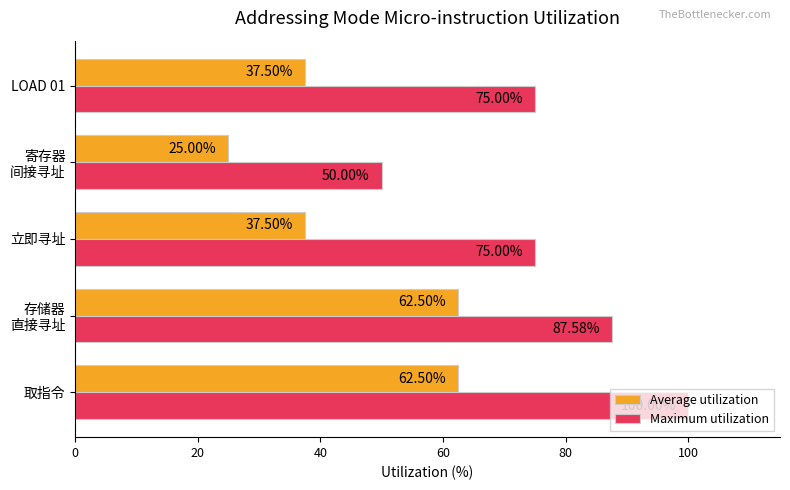

How many distinct data groups are displayed?

2